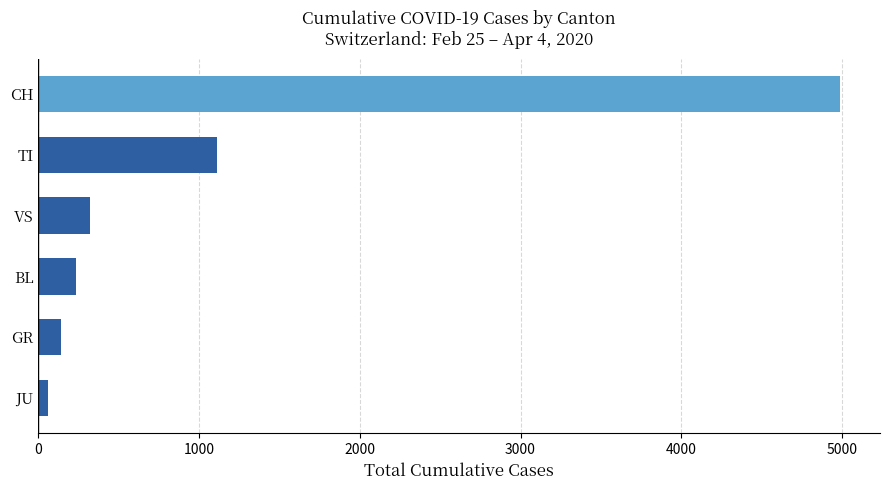

What is the difference between the second highest and minimum values?

1052